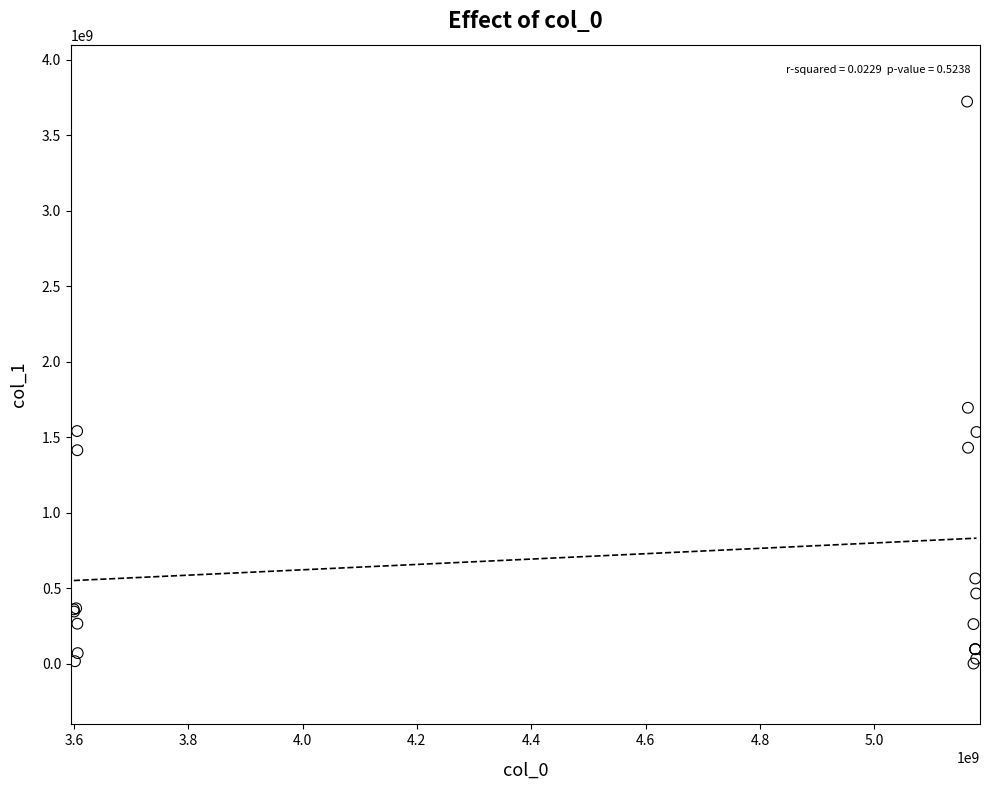

What Y value in the scatter plot is closest to 1862978044?

1696035082